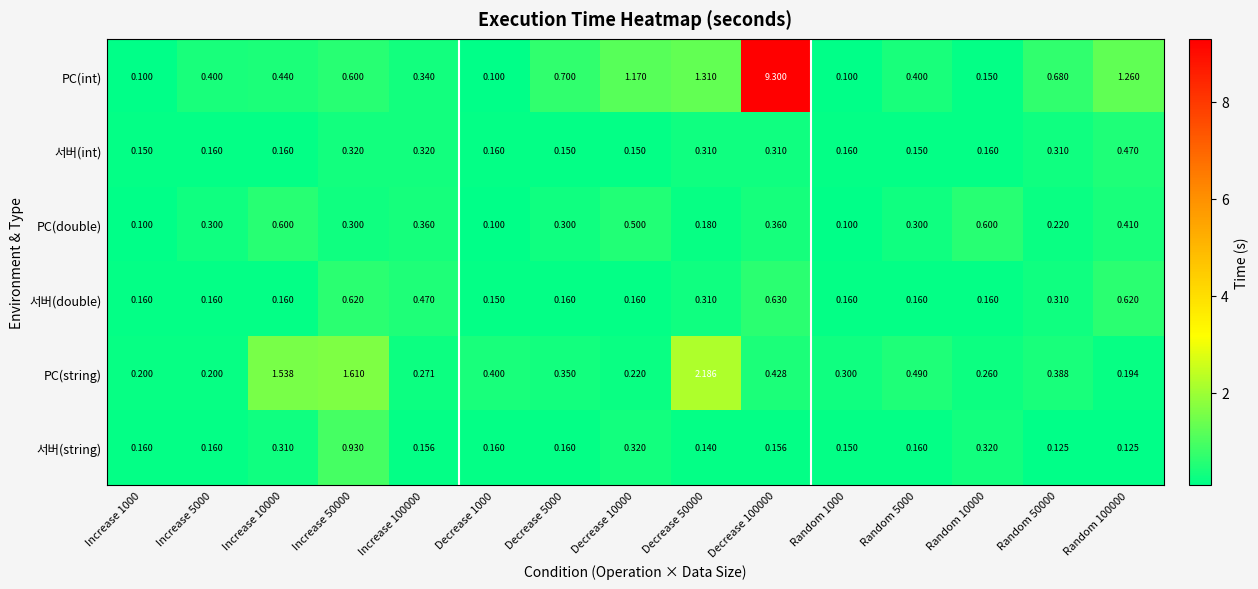

Between Increase 100000 and Random 100000, which series saw the biggest shift?

PC(int)